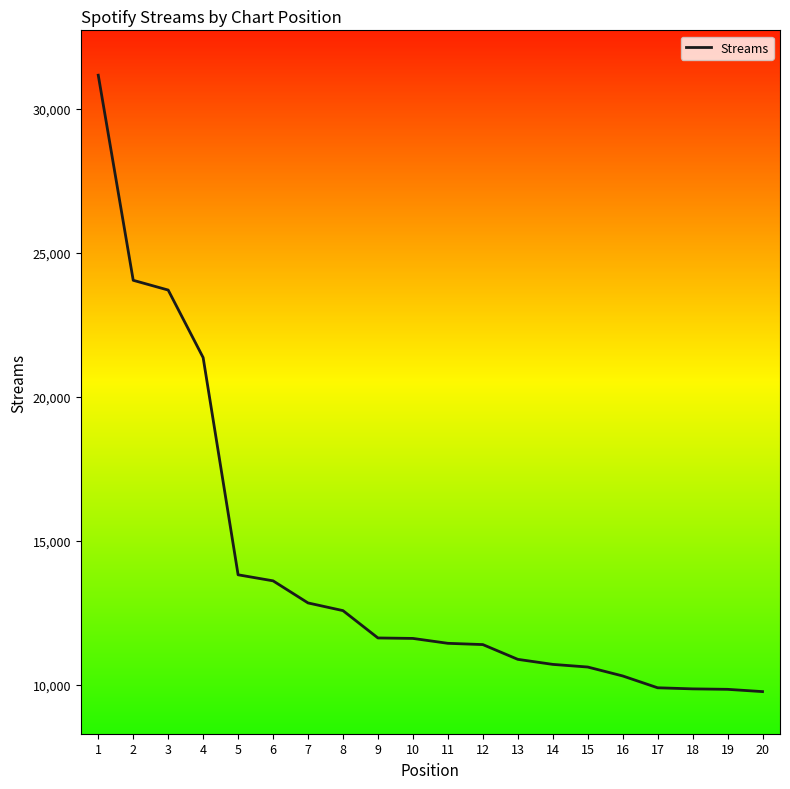

Is it true that the value at 1 is 48301?

False